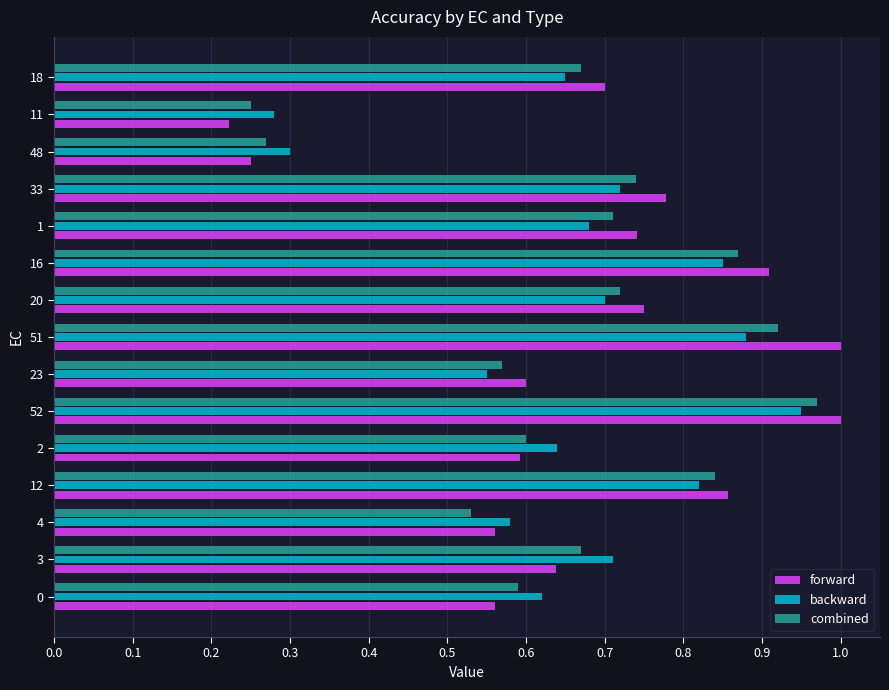

True or false: backward has a value of 0.7 at 1.

True